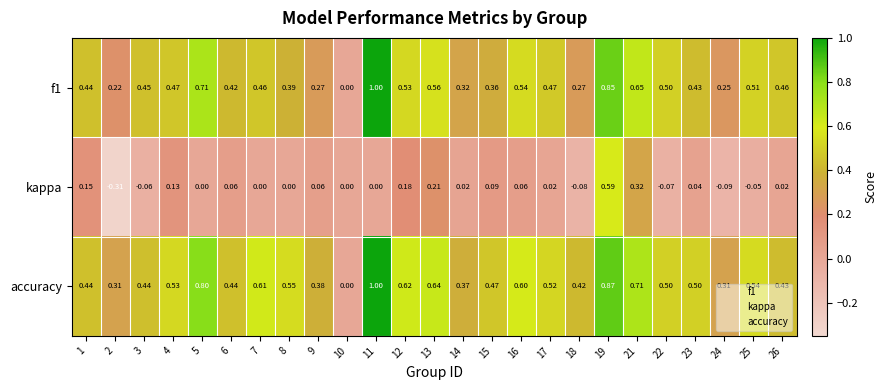

Which series has the largest total across all categories?

accuracy